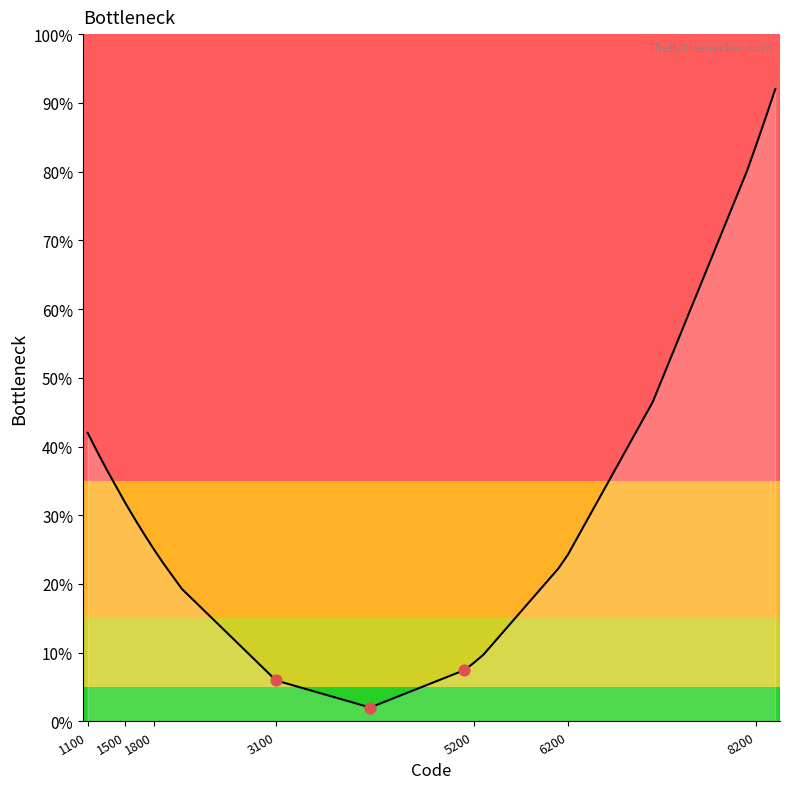

What is the difference between the maximum and minimum values?

90.0